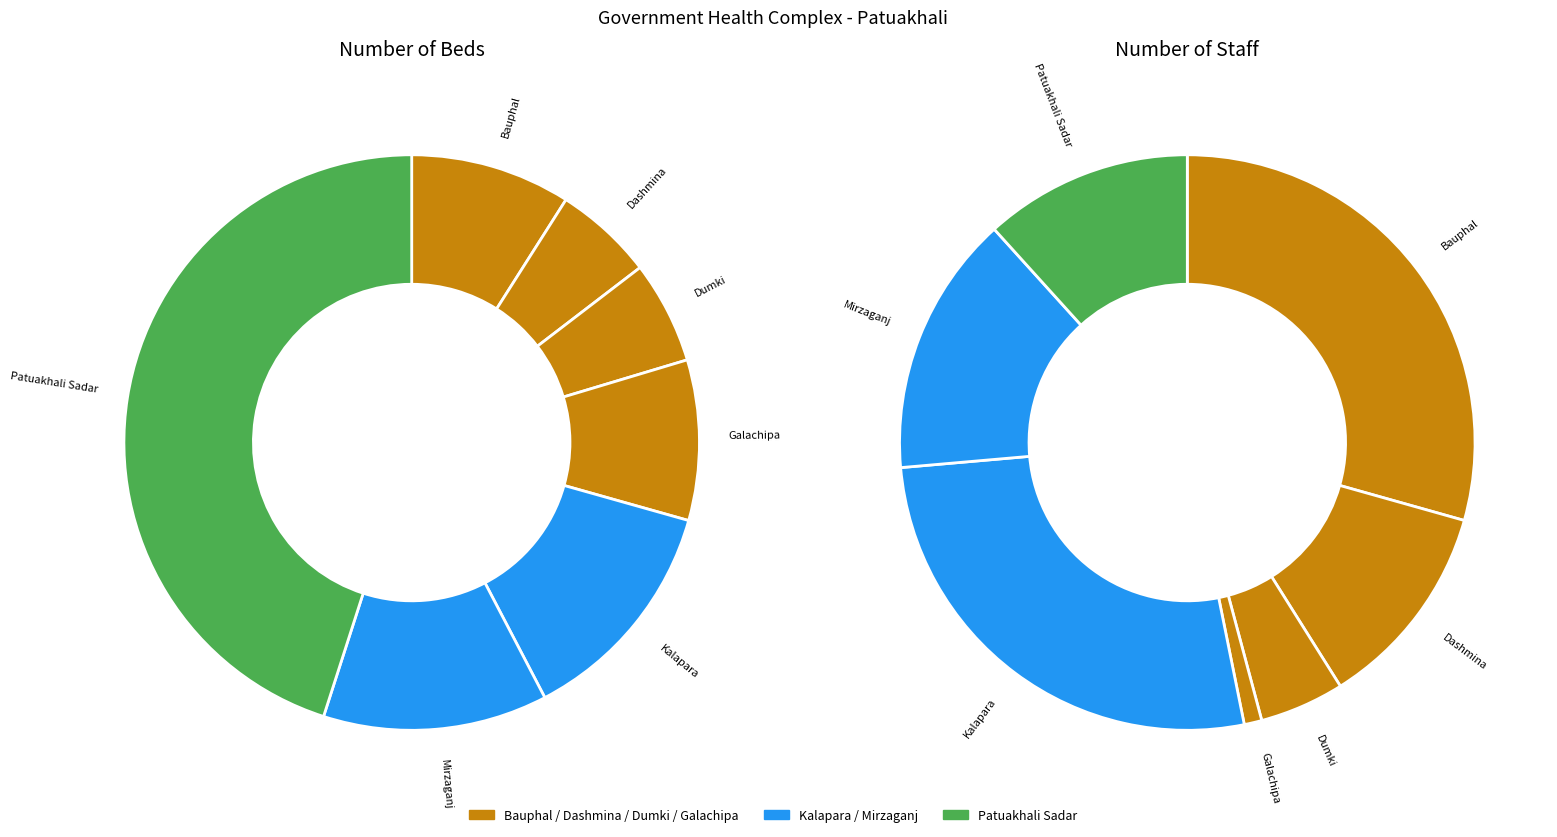

True or false: Bauphal accounts for 29% of the total.

True